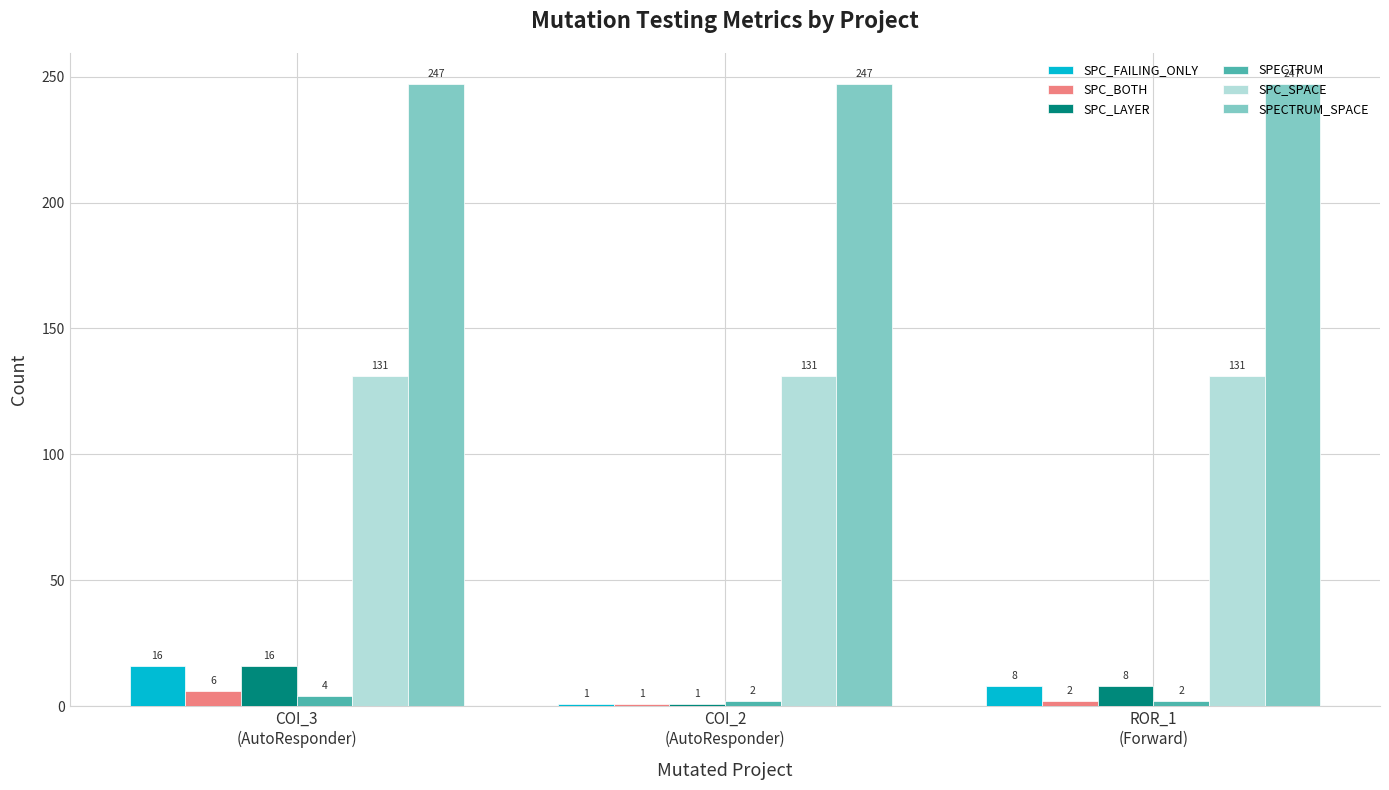

What is the total value across all series at COI_2
(AutoResponder)?

383